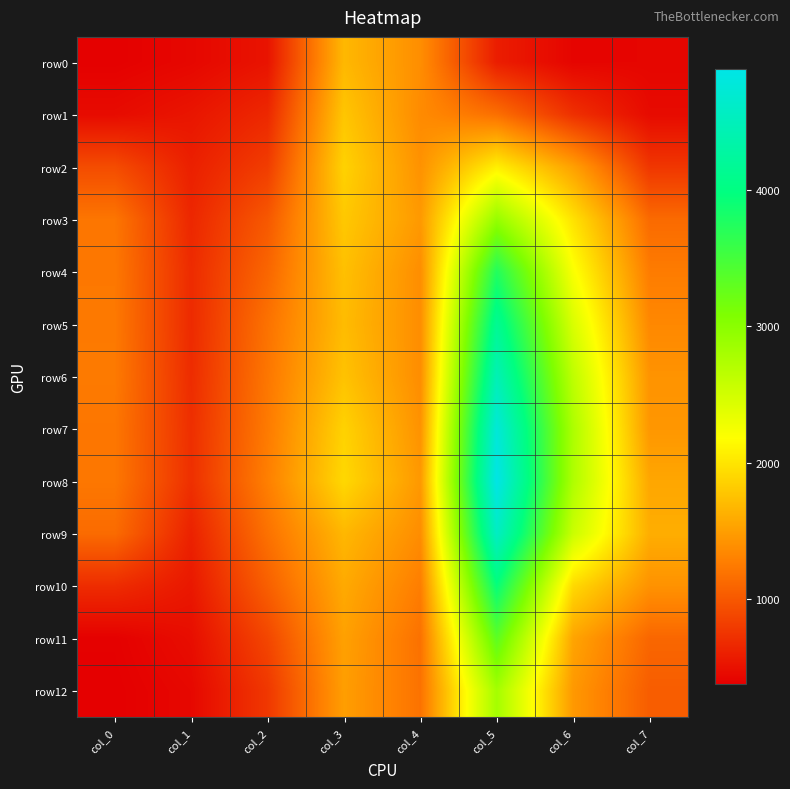

Which series has the largest range (max minus min)?

row8